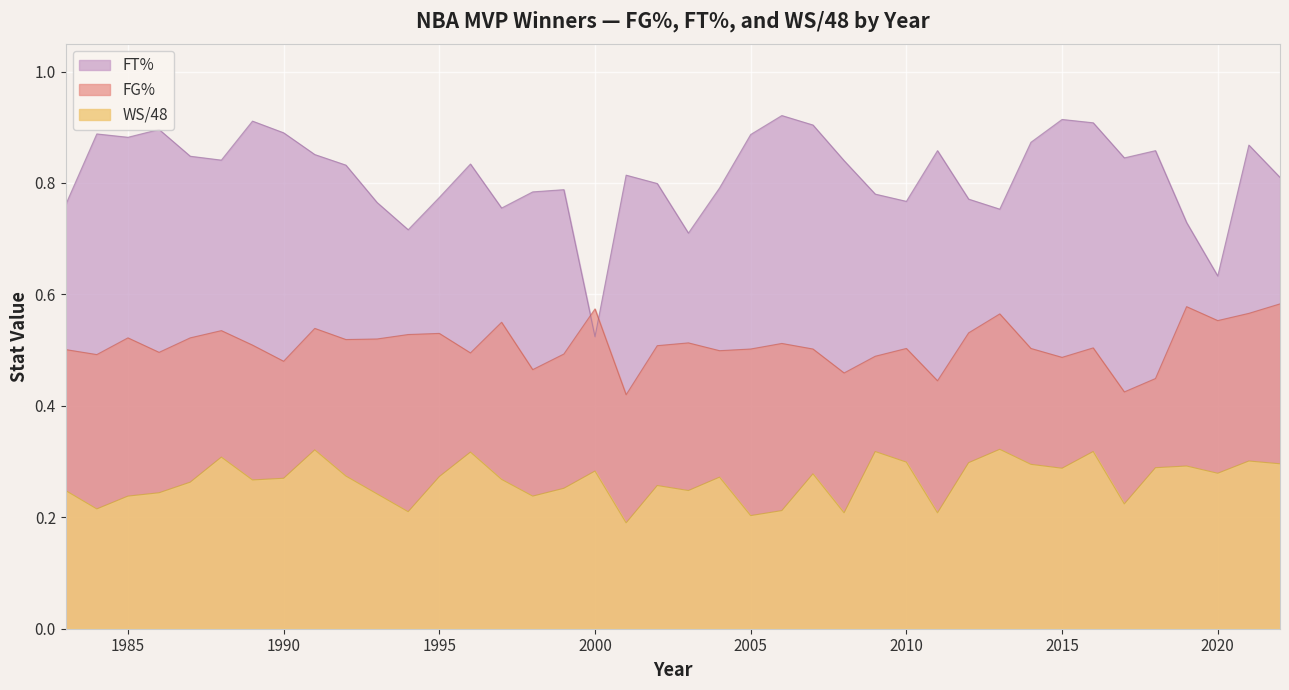

What is the total value across all series at 2000?

1.4